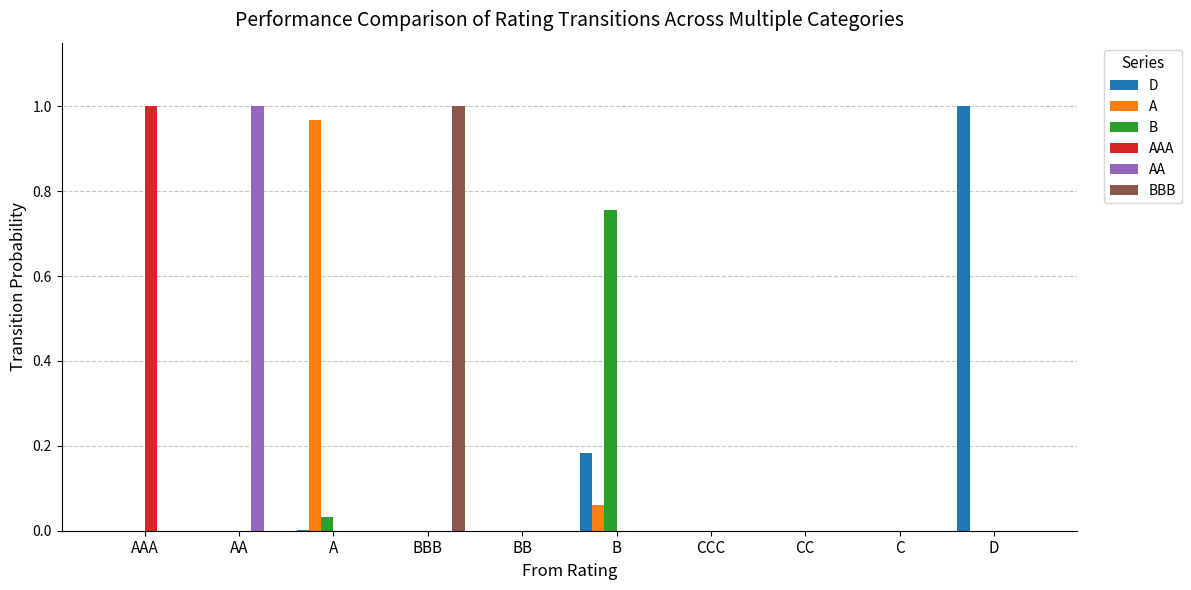

Are the bars grouped side by side (vs. stacked)?

Yes